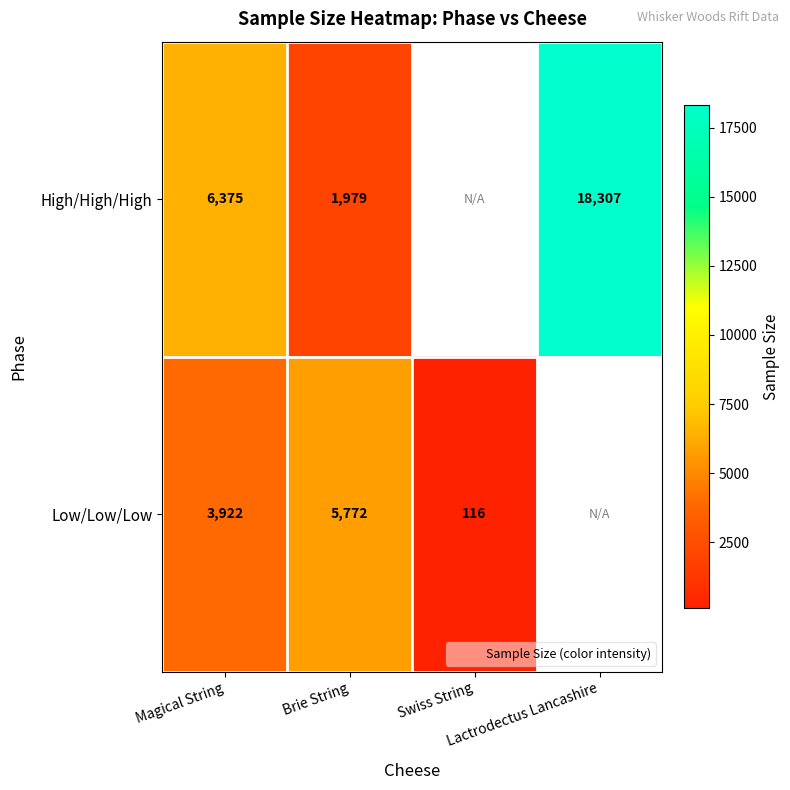

Which category has the lowest value in the Low/Low/Low series?

Swiss String